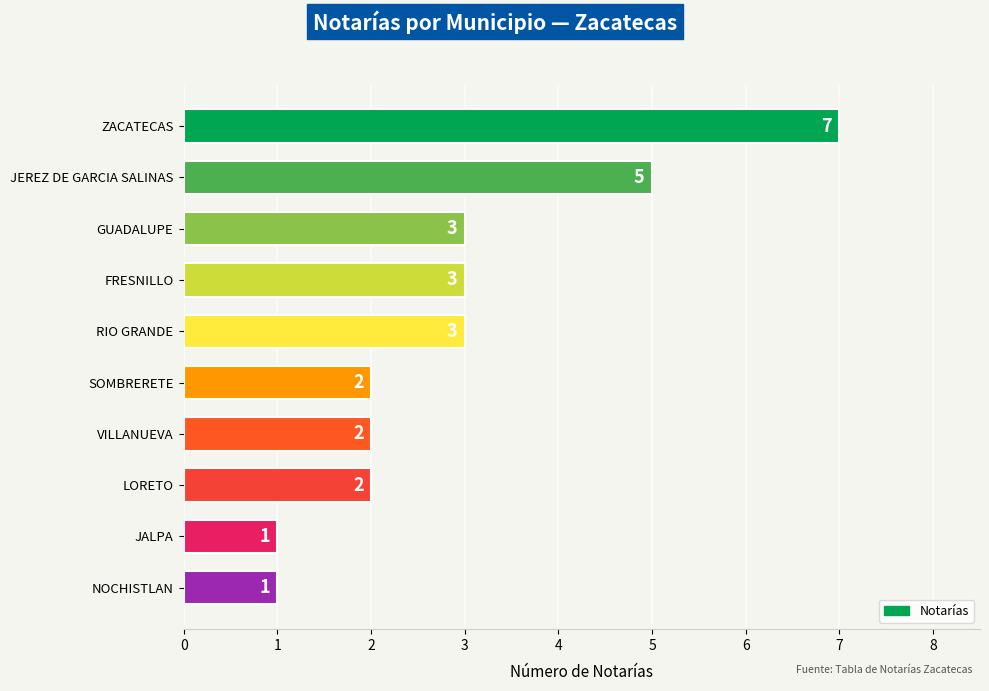

Approximately how many times larger is the value at FRESNILLO compared to GUADALUPE?

1.0